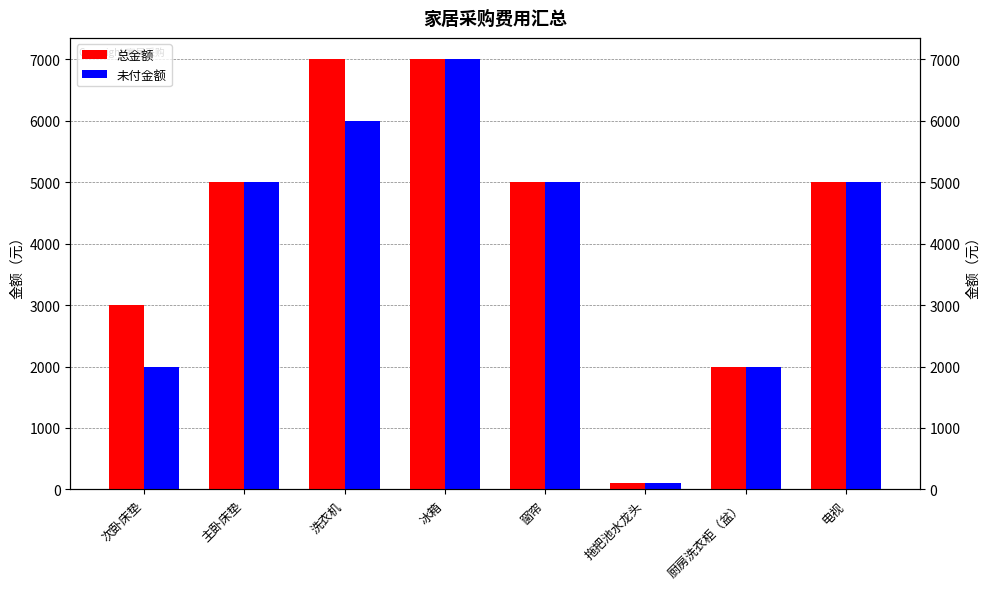

How many bars are there in total?

16